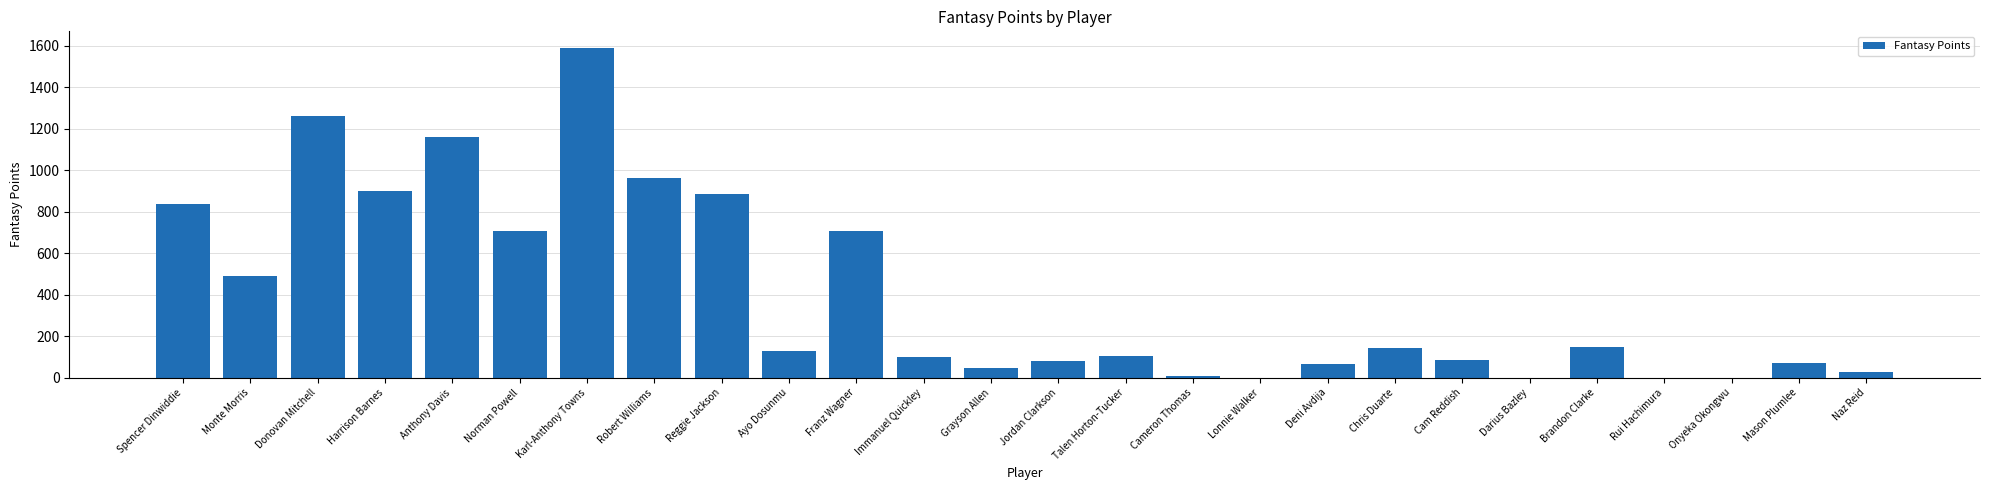

The chart shows a value of 799.2 at Monte Morris. True or false?

False